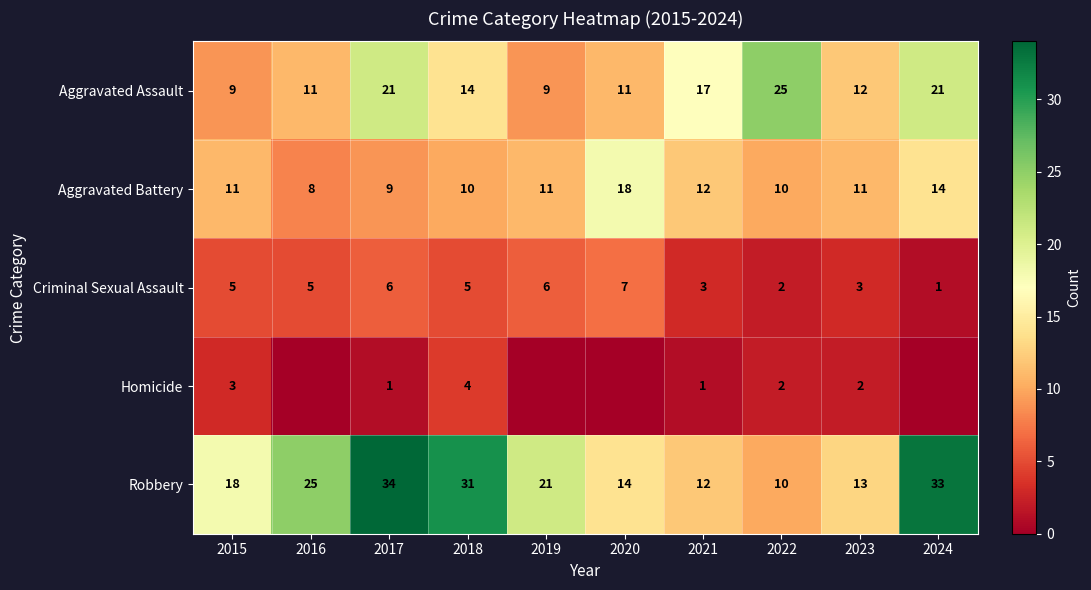

What is the spread (max minus min) of values at 2019?

21